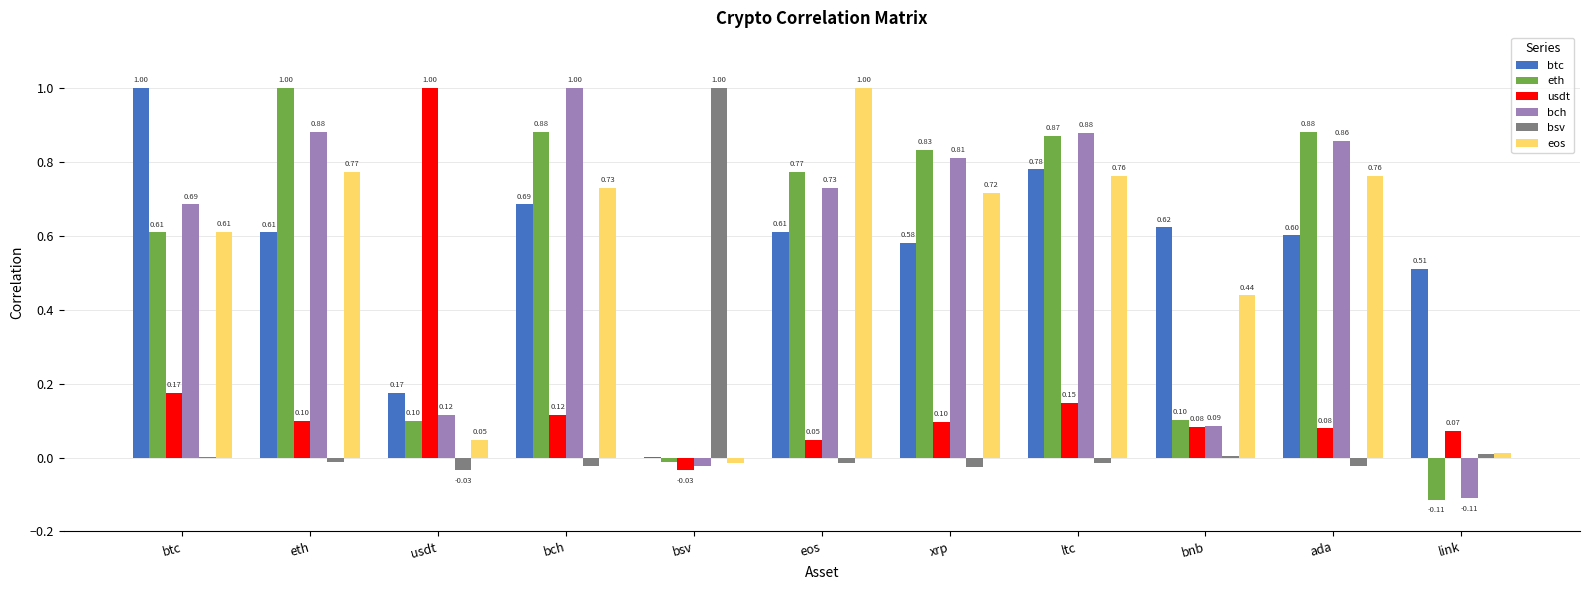

What is the average value of the btc series?

0.6